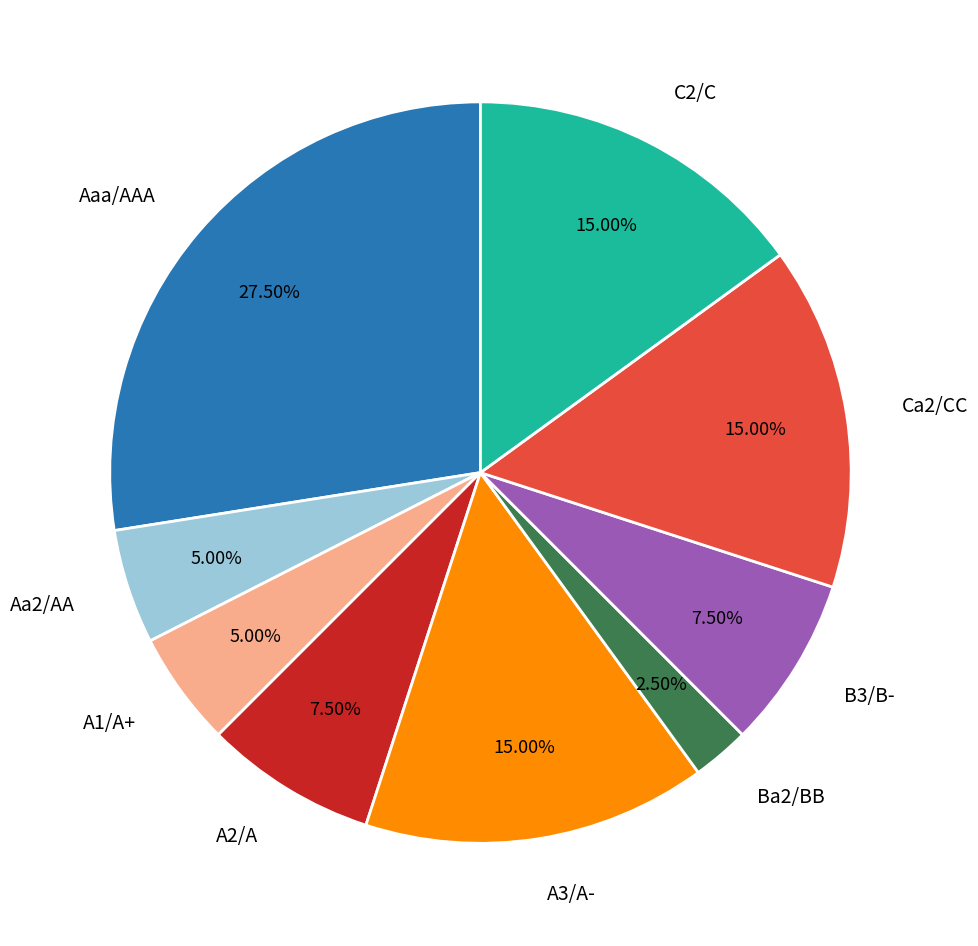

Do Aa2/AA and C2/C together represent more than half of the pie?

No